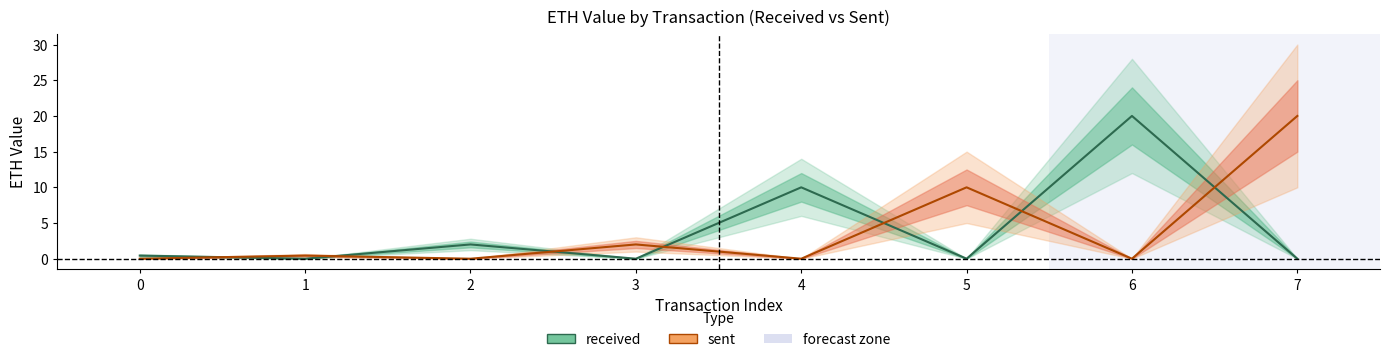

Rank the categories by sent value from lowest to highest.

0, 2, 4, 6, 1, 3, 5, 7